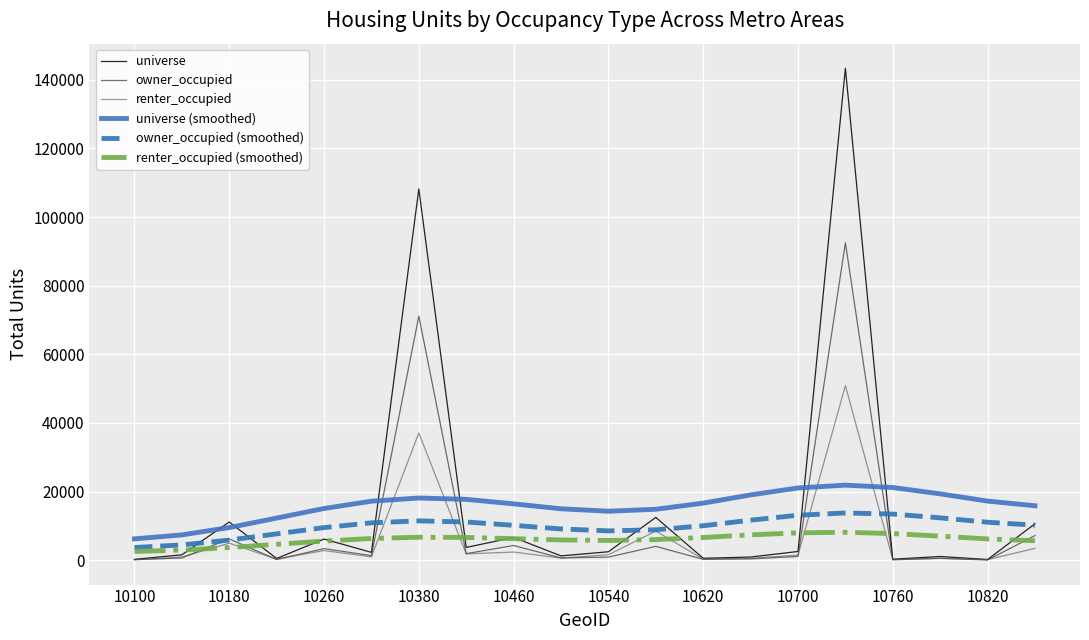

True or false: owner_occupied (smoothed) and universe (smoothed) intersect in this chart.

False